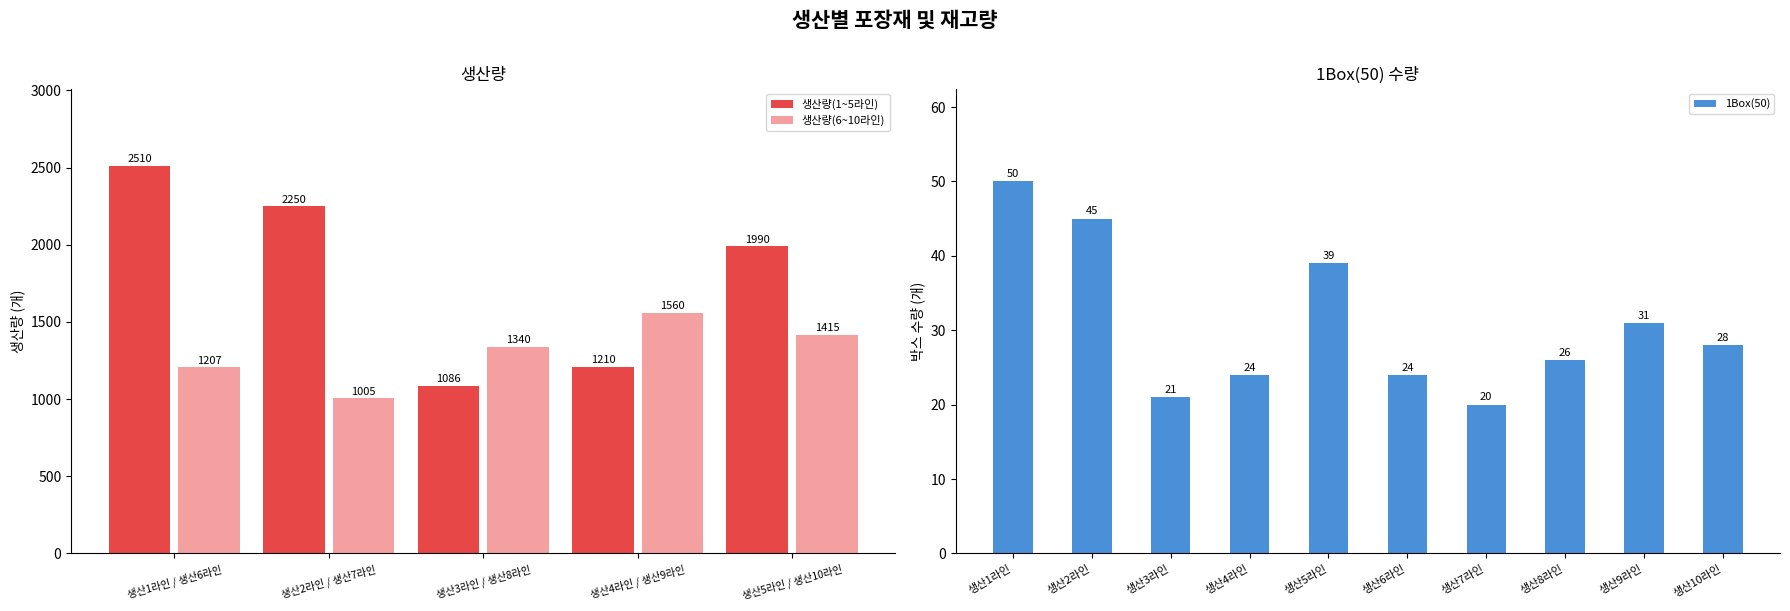

Count the number of categories in the chart.

10